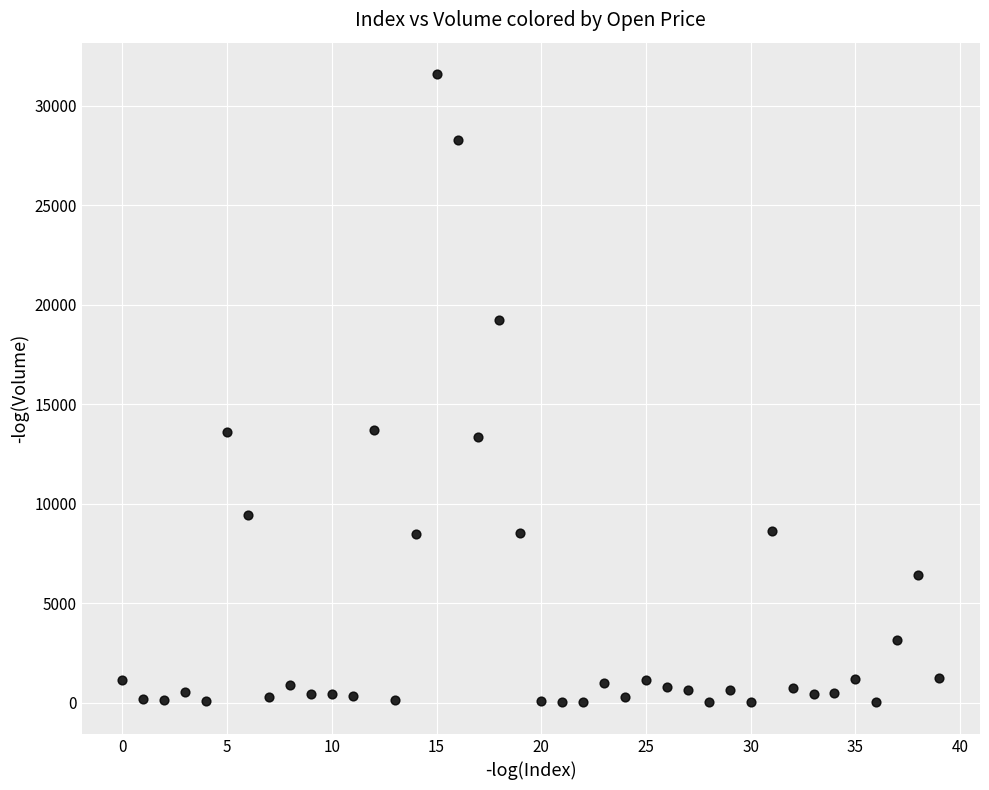

What is the range of Y values (max minus min)?

31579.9